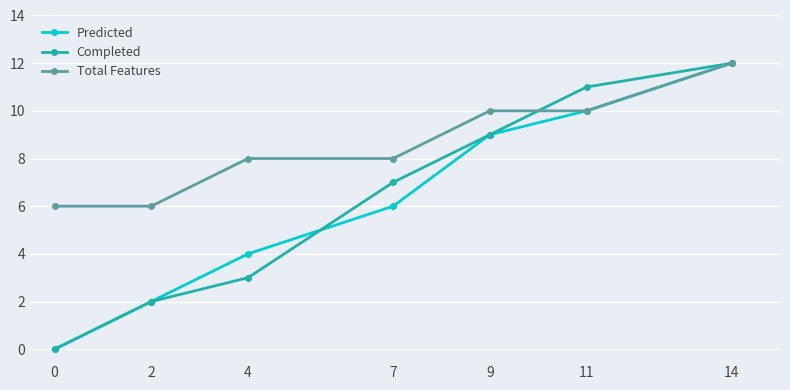

Count the number of data series in this chart.

3